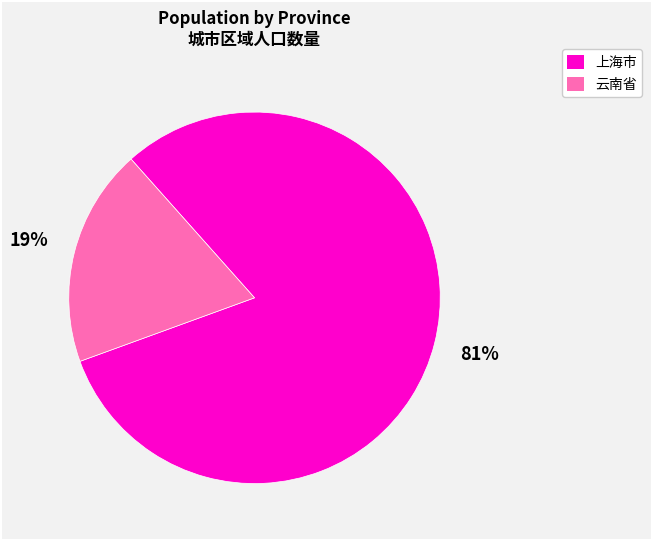

Is there any slice that represents more than half of the pie?

Yes